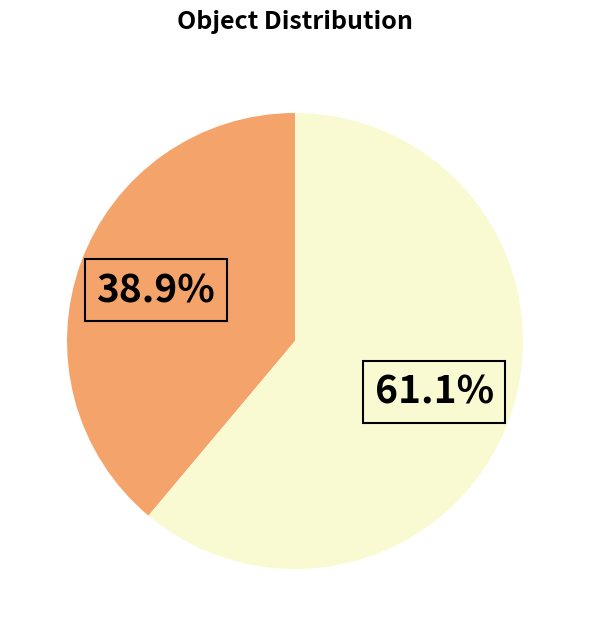

Is there any slice that represents more than half of the pie?

Yes